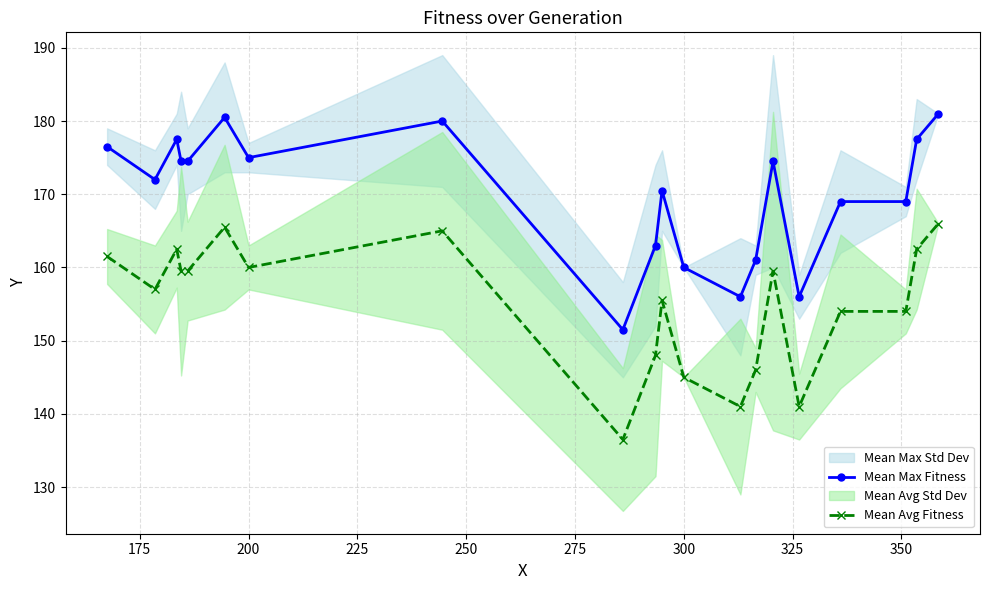

True or false: Mean Max Fitness and Mean Avg Fitness intersect in this chart.

False